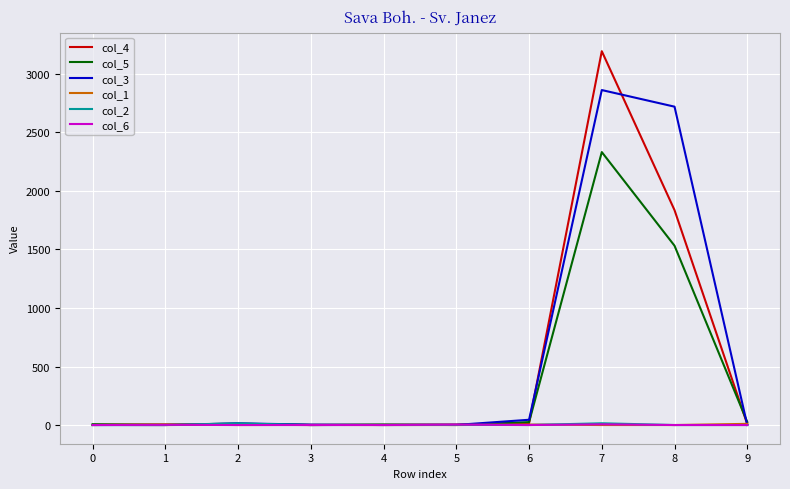

Which series has the widest spread of values?

col_4